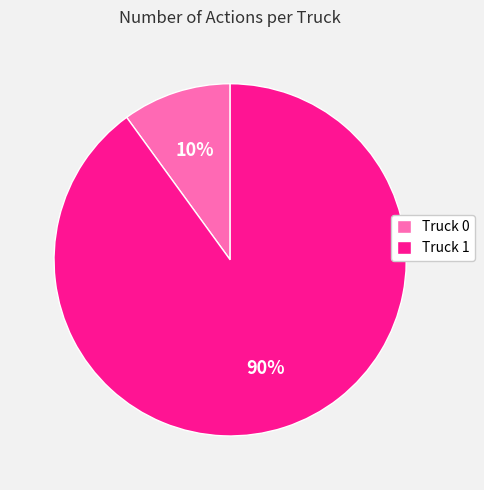

What is the largest slice in the pie chart?

Truck 1